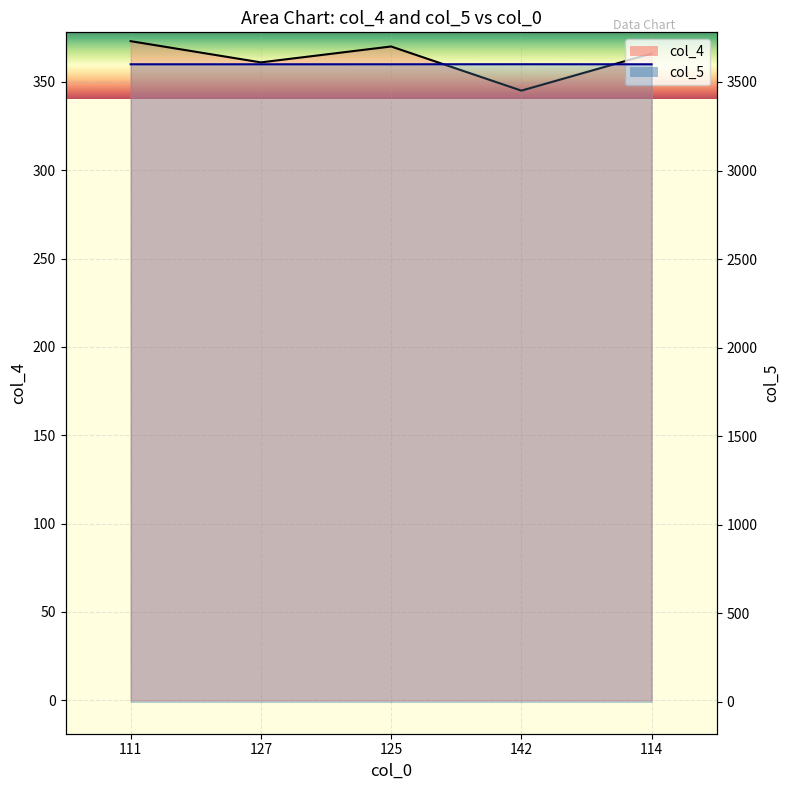

Reading right to left, what are all the values shown in this chart?

col_4: 366.0	345.0	370.0	361.0	373.0
col_5: 3600.0	3600.3	3600.1	3600.0	3600.0